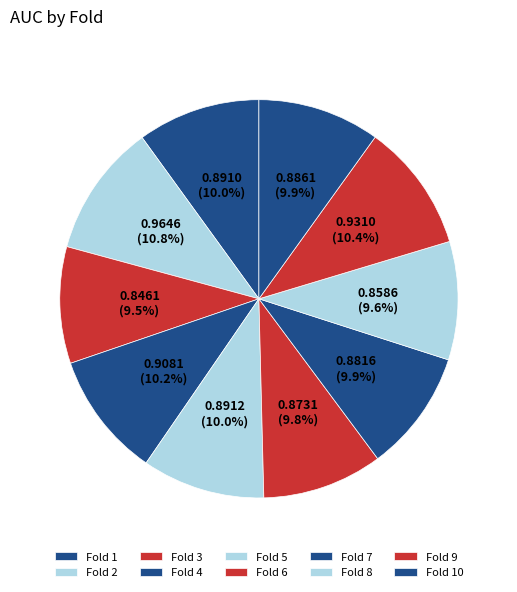

Rank the categories by value from highest to lowest.

2, 9, 4, 5, 1, 10, 7, 6, 8, 3